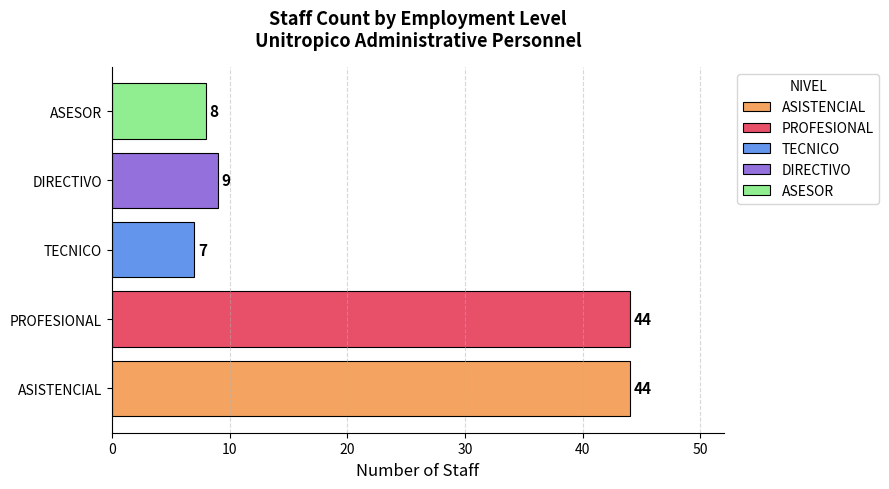

What is the difference between the highest and lowest values at TECNICO?

37